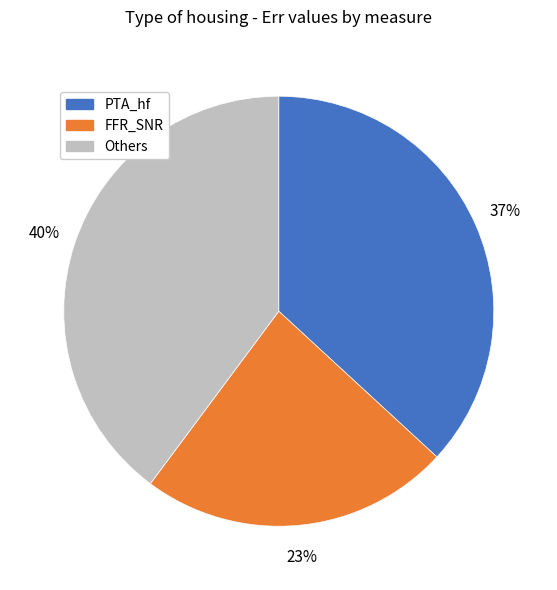

Is there any slice that represents more than half of the pie?

No